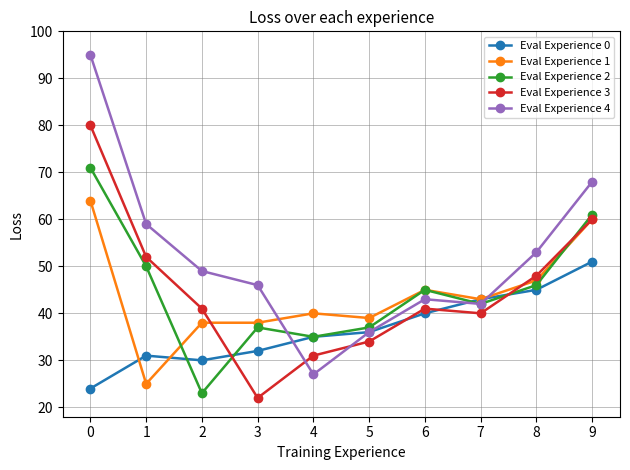

Which series has the largest range (max minus min)?

Eval Experience 4